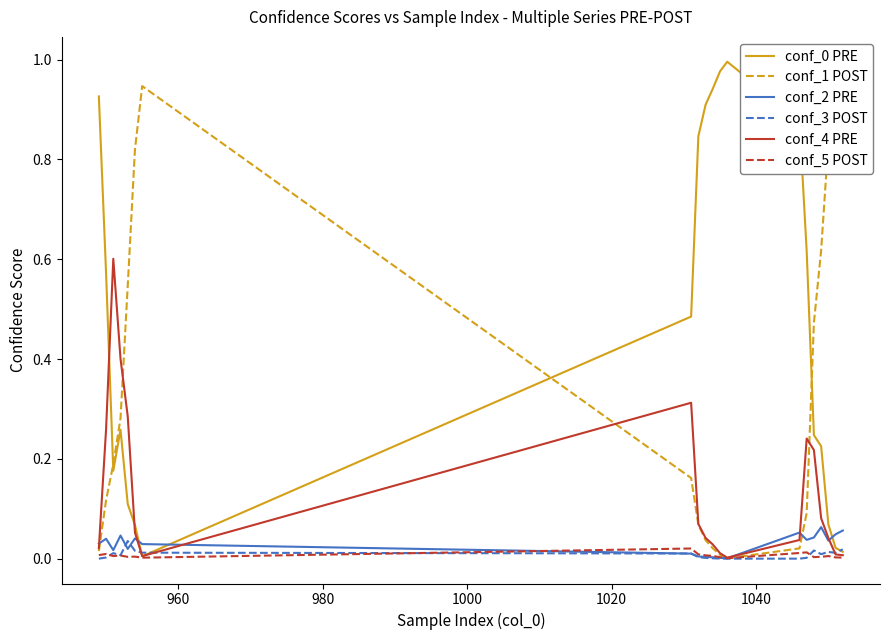

Which series ends up on top after the final intersection of conf_2 PRE and conf_1 POST?

conf_1 POST